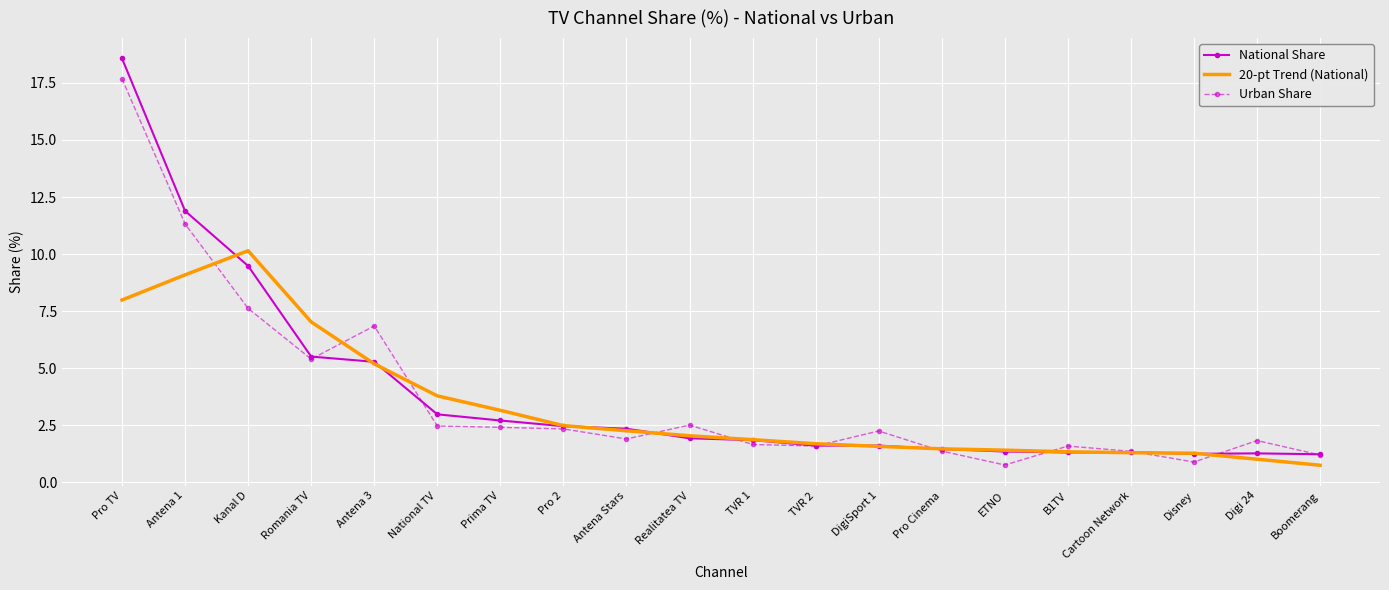

The Urban Share series shows 5.4 at Romania TV. True or false?

True